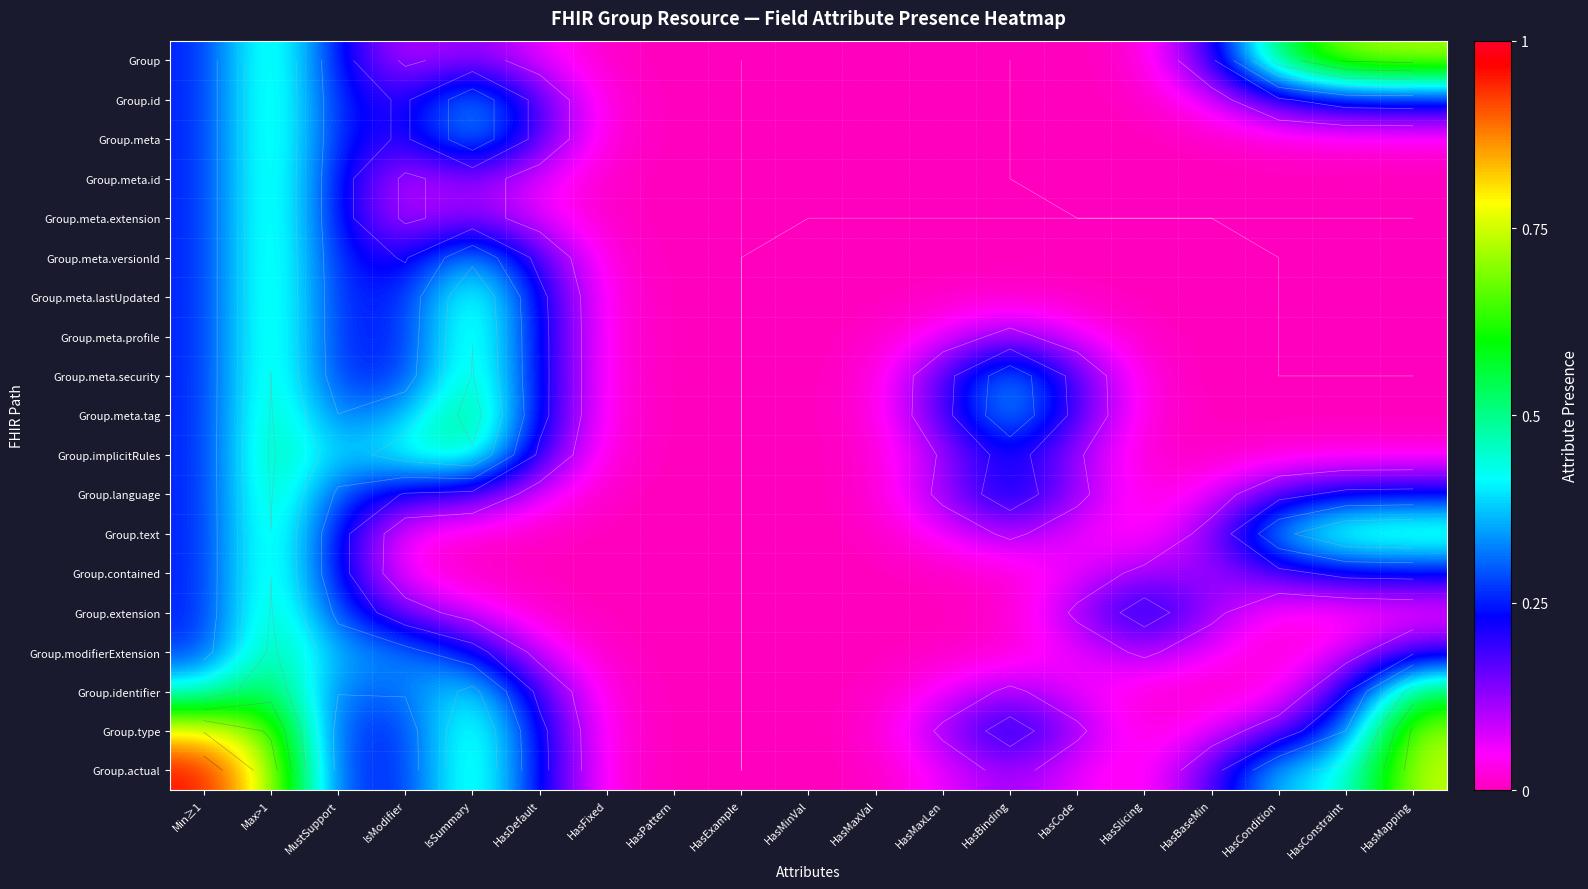

What is the sum of the Group.meta.tag values at HasBinding and HasBaseMin?

0.4